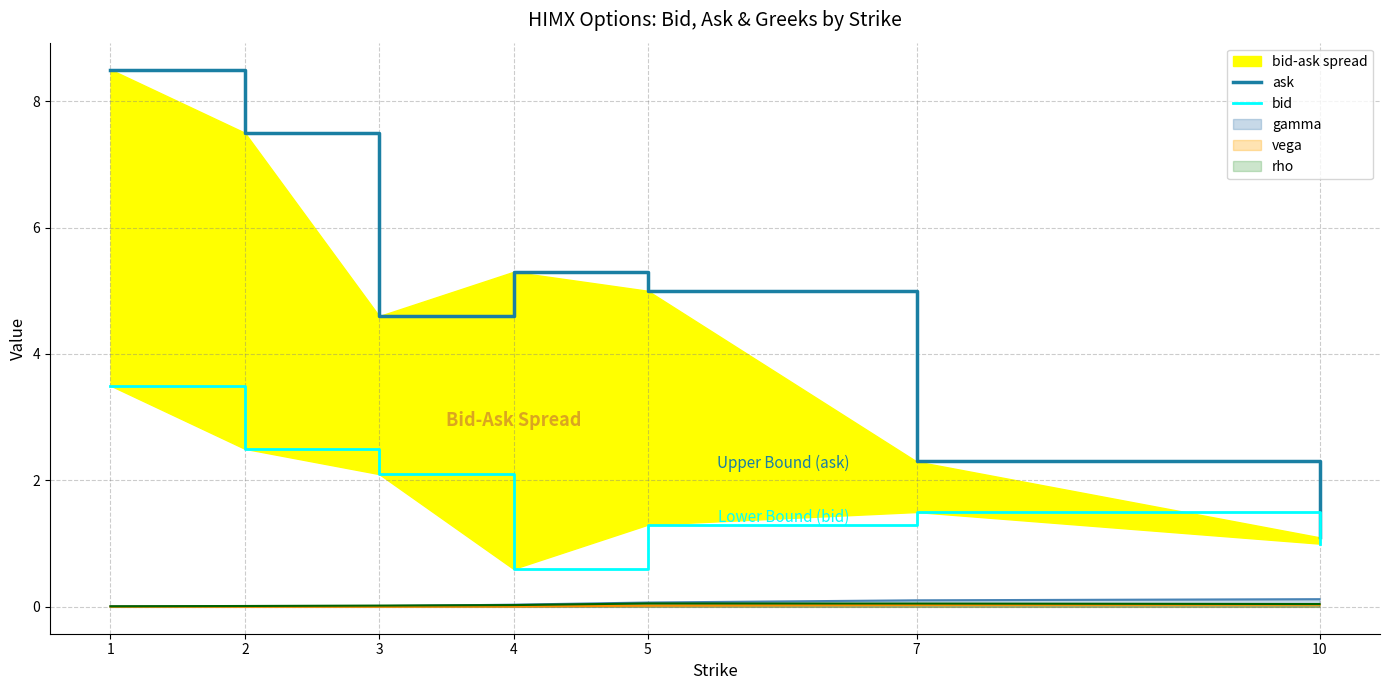

What is the difference between the second highest and second lowest values in the ask series?

5.2